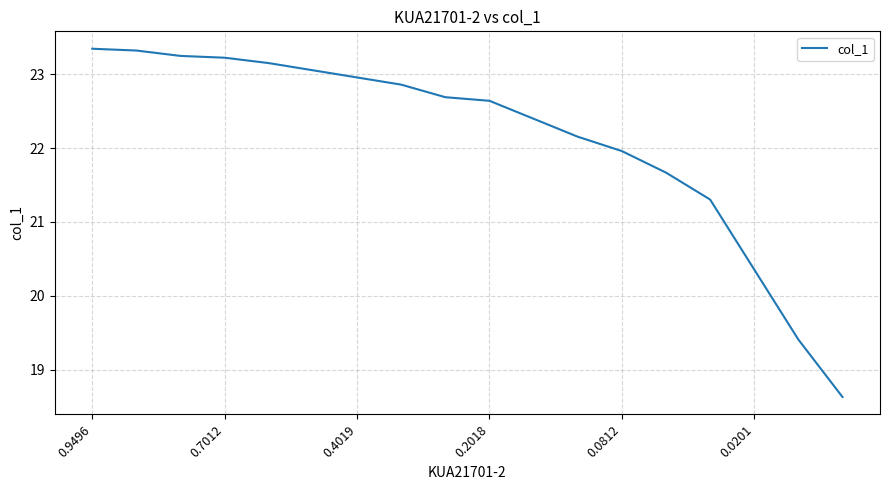

What is the minimum value shown in the chart?

18.6